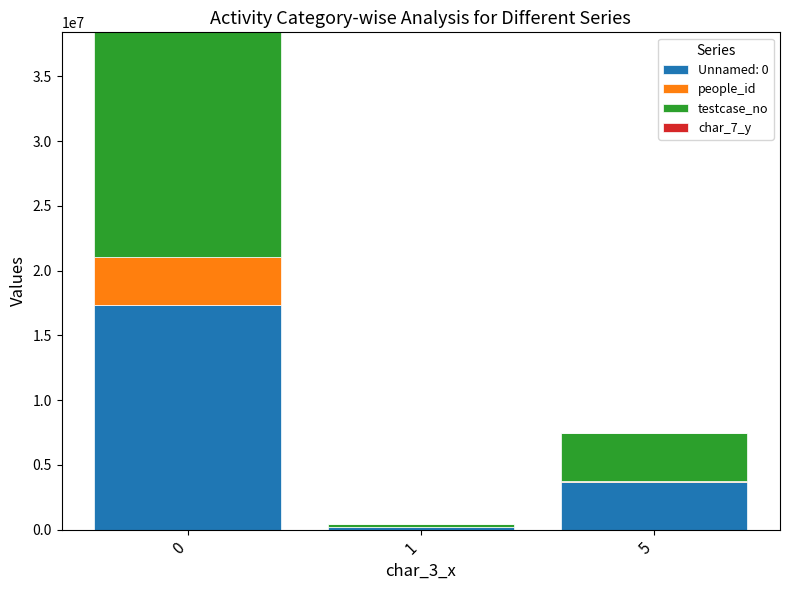

Read the testcase_no value at 0.

17332851